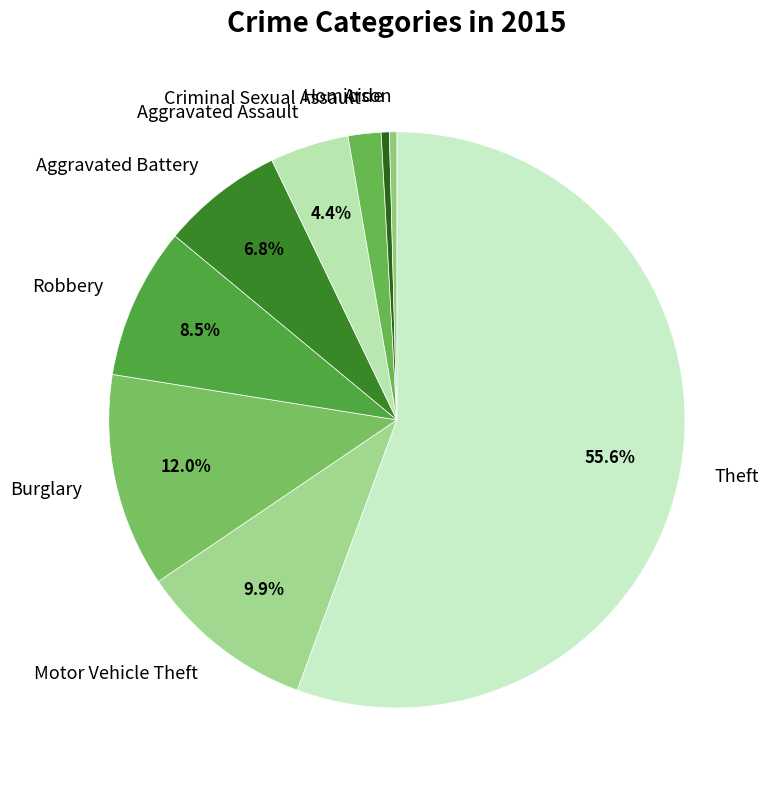

Does any single category account for the majority?

Yes